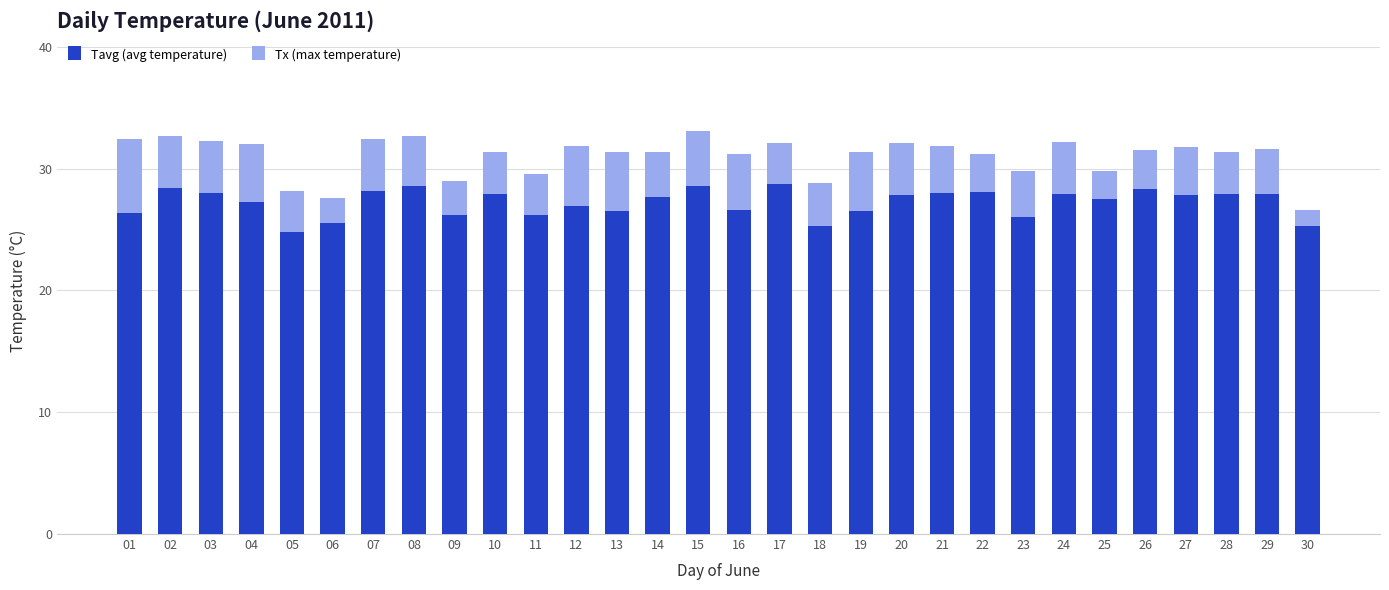

At which label does Tavg (avg temperature) first exceed 27?

02